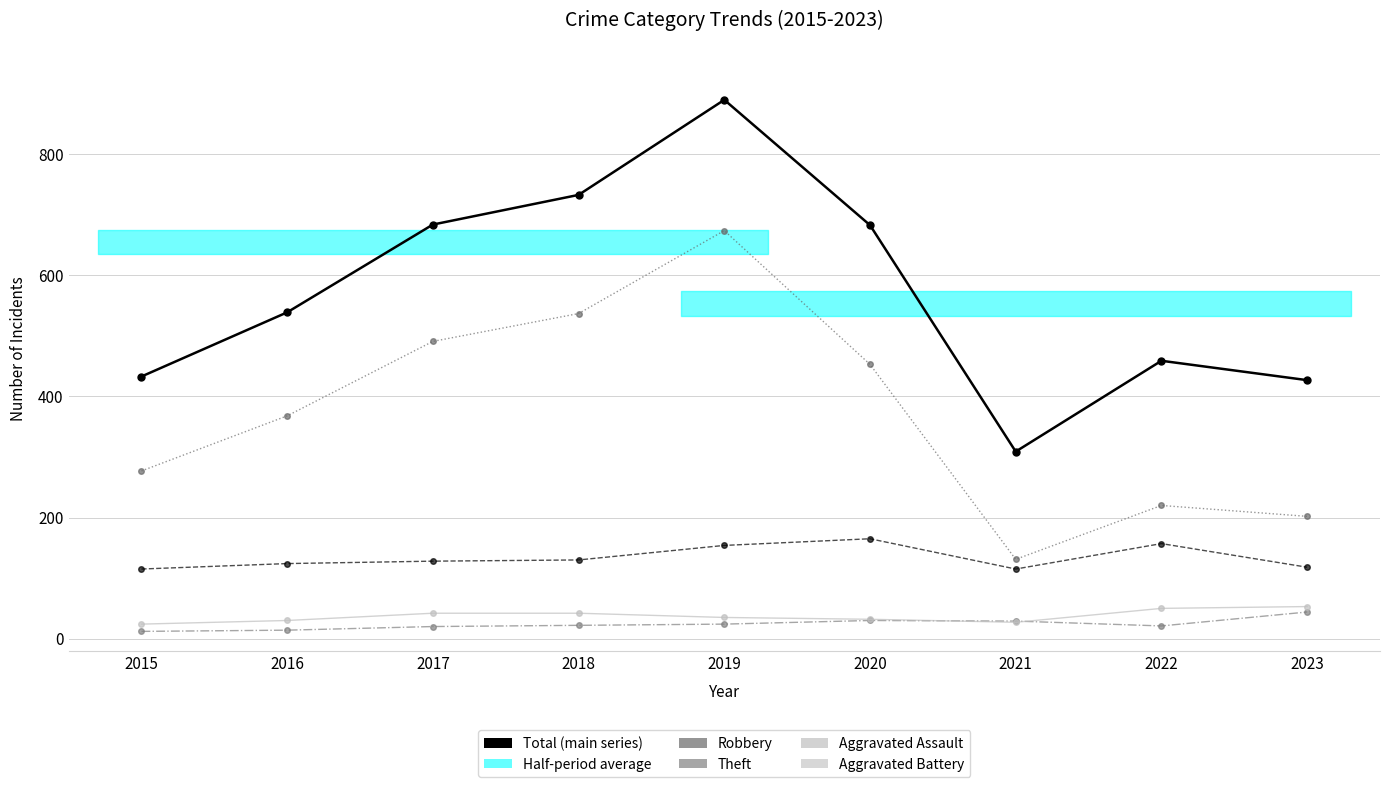

How many categories are shown in the chart?

9